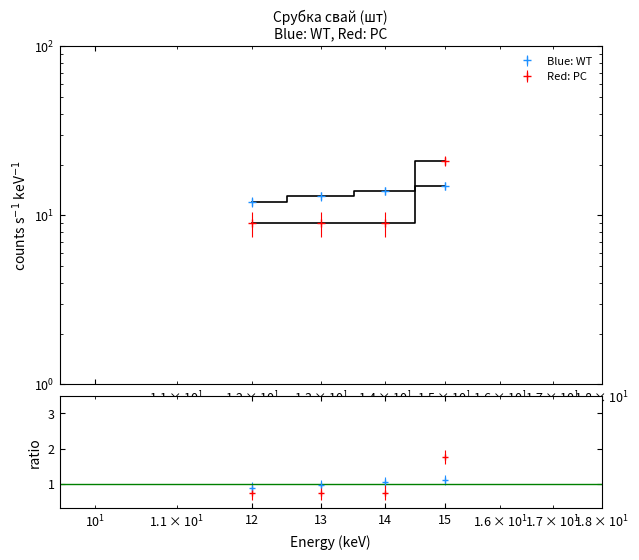

Reading left to right, transcribe all the data shown in this chart.

Blue: WT: 12=12	13=13	14=14	15=15
Red: PC: 12=9	13=9	14=9	15=21